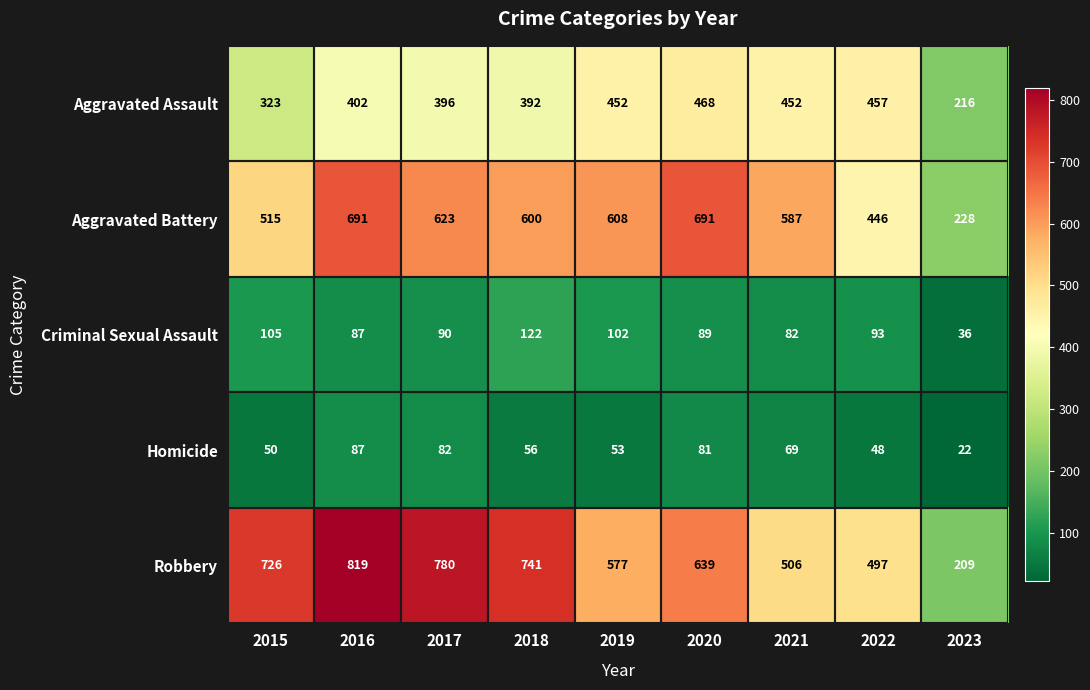

True or false: Criminal Sexual Assault has a value of 122 at 2018.

True